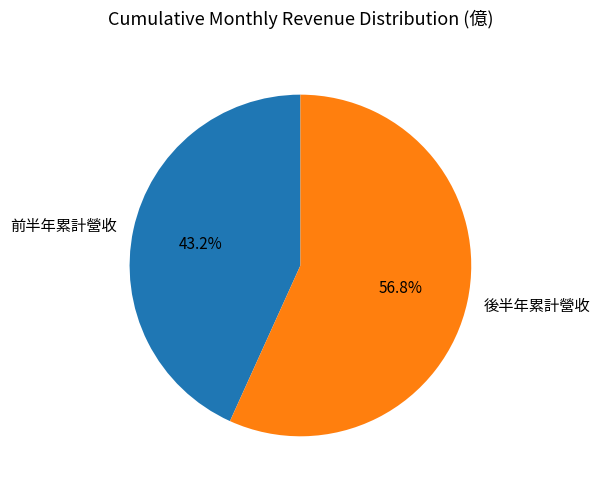

Combined, do 後半年累計營收 and 前半年累計營收 account for over 50%?

Yes